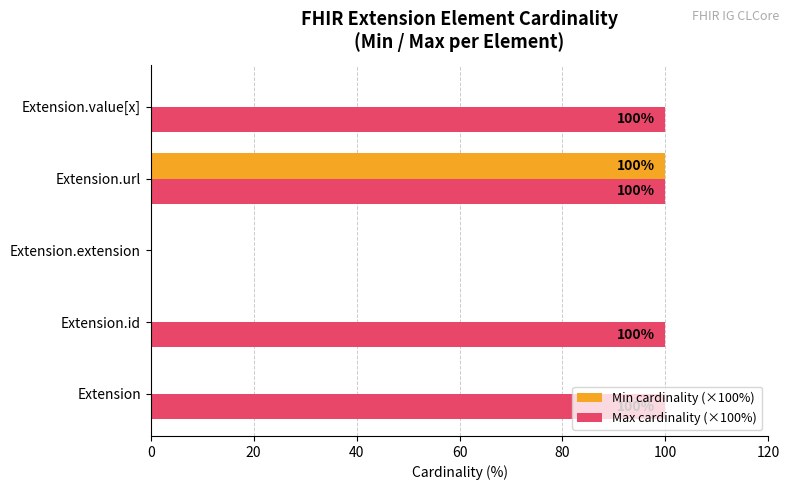

At which category is the sum across all series the highest?

Extension.url